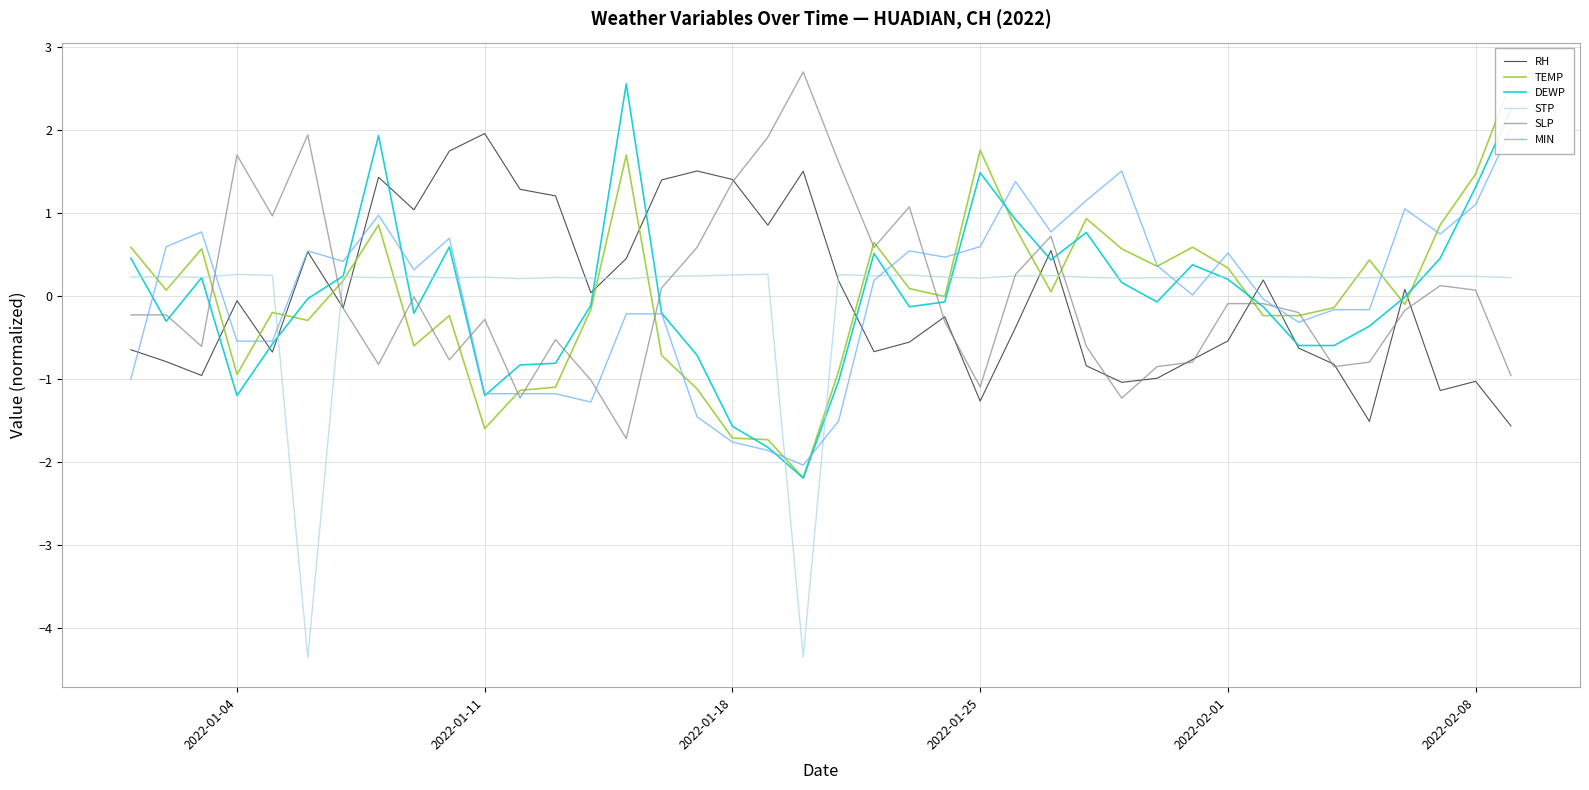

What is the difference between the second highest and second lowest values in the TEMP series?

3.5